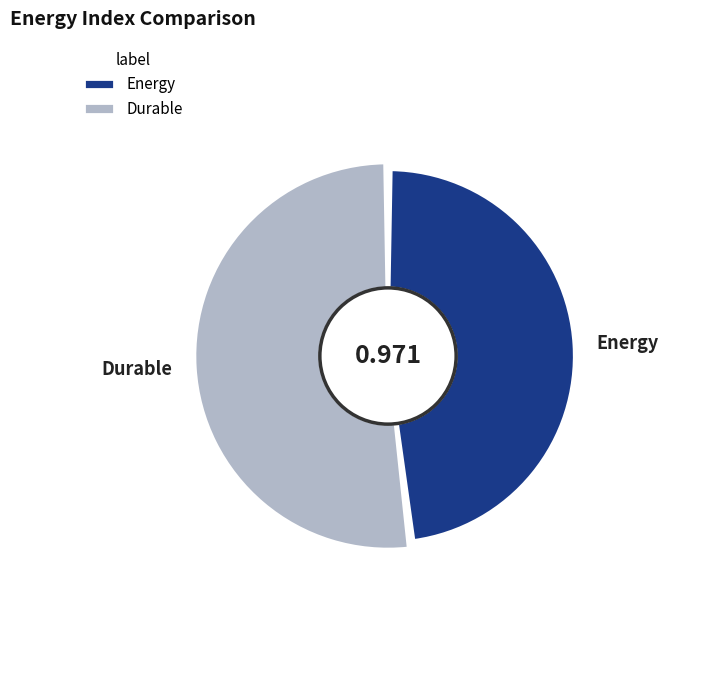

What is the majority slice?

Durable